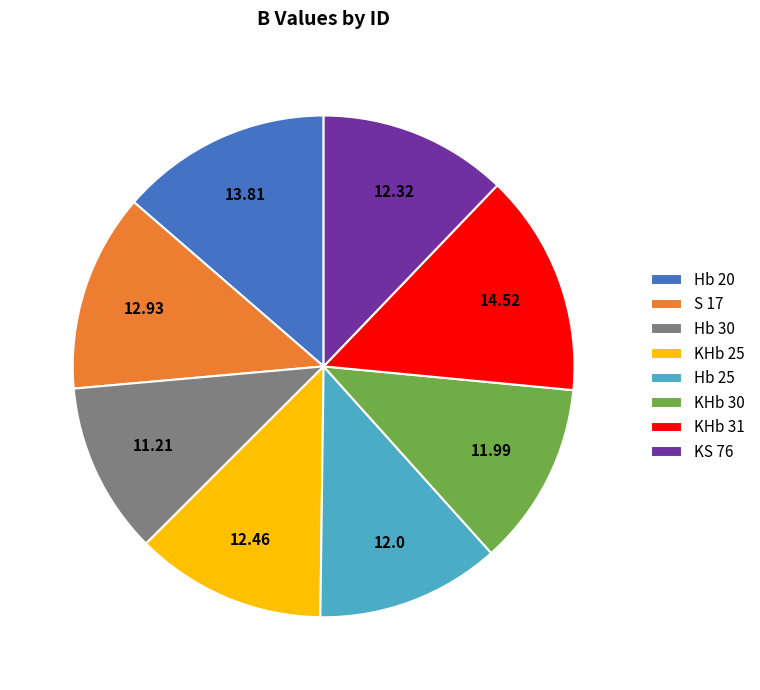

What is the ratio of the value at Hb 30 to the value at KHb 31?

0.8